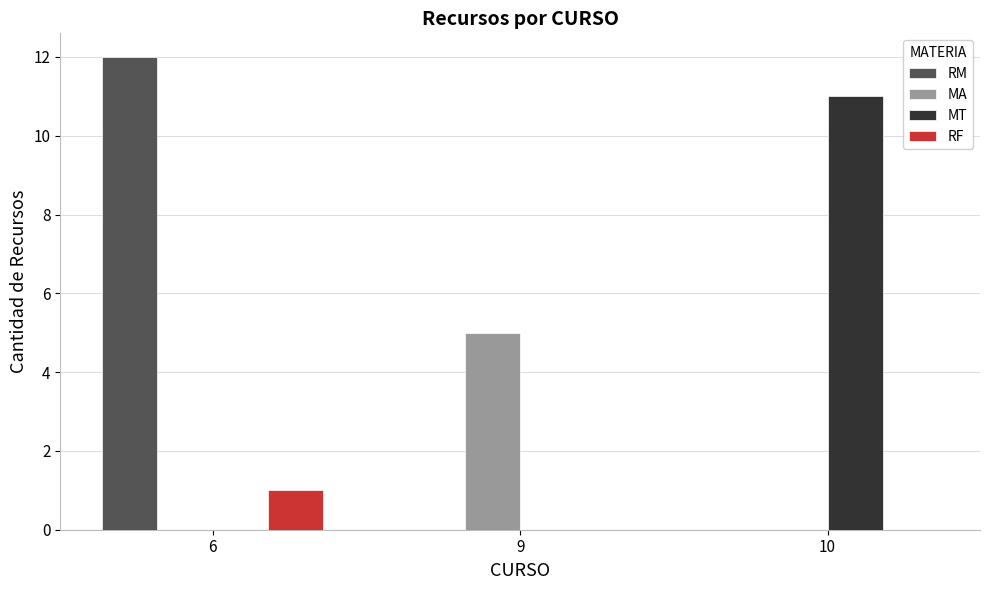

Count the MA values in the range 0 to 5.

3